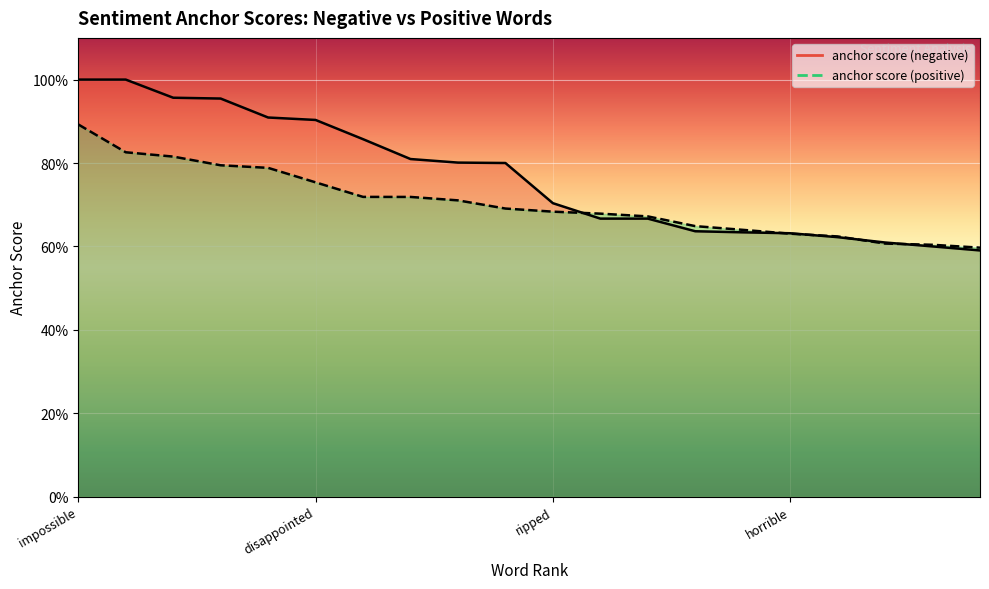

What is the value of the anchor score (positive) point at the 8th from the left?

0.7